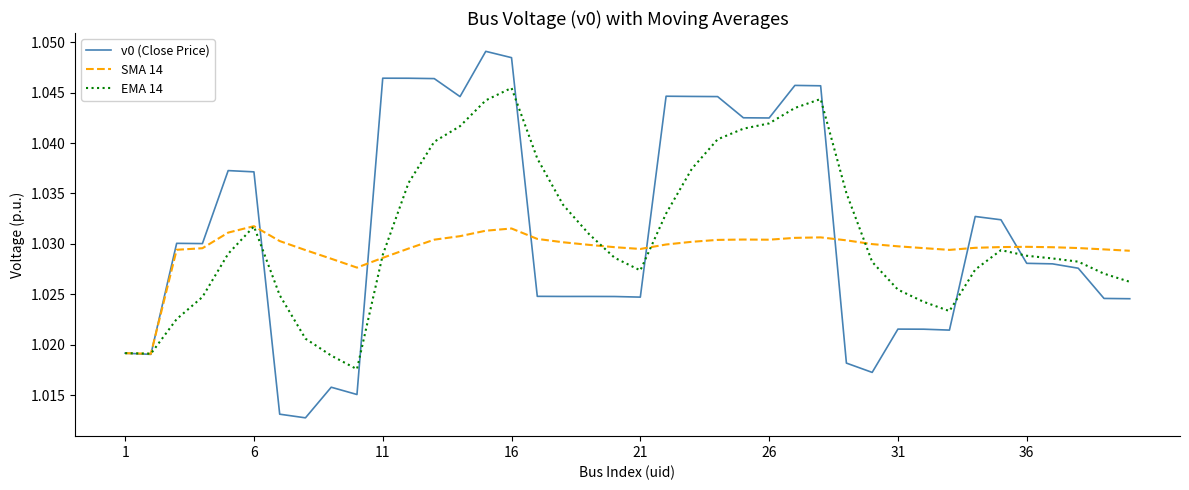

Which series has the largest range (max minus min)?

v0 (Close Price)